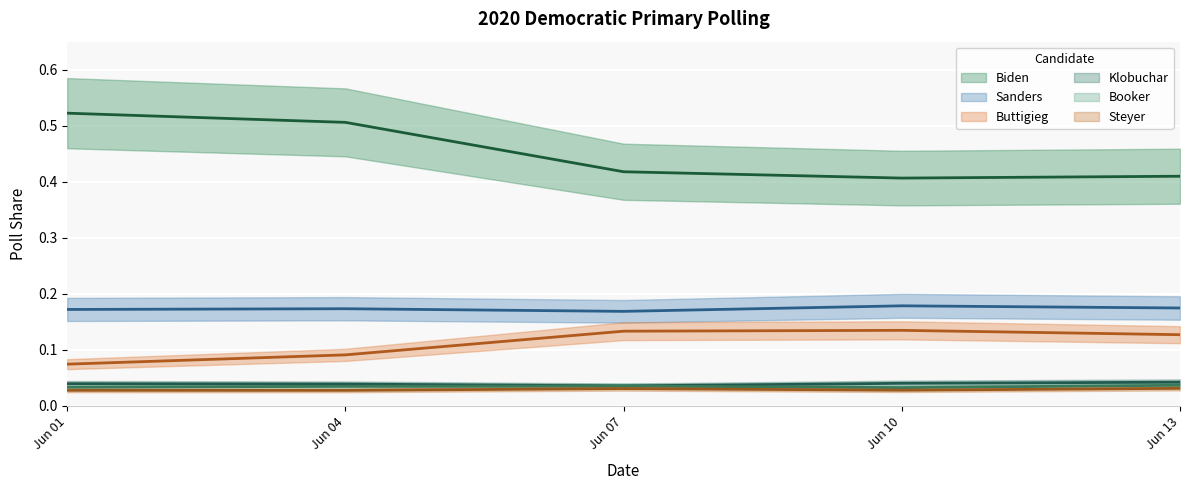

Which series changed the most between Jun 01 and Jun 10?

Biden